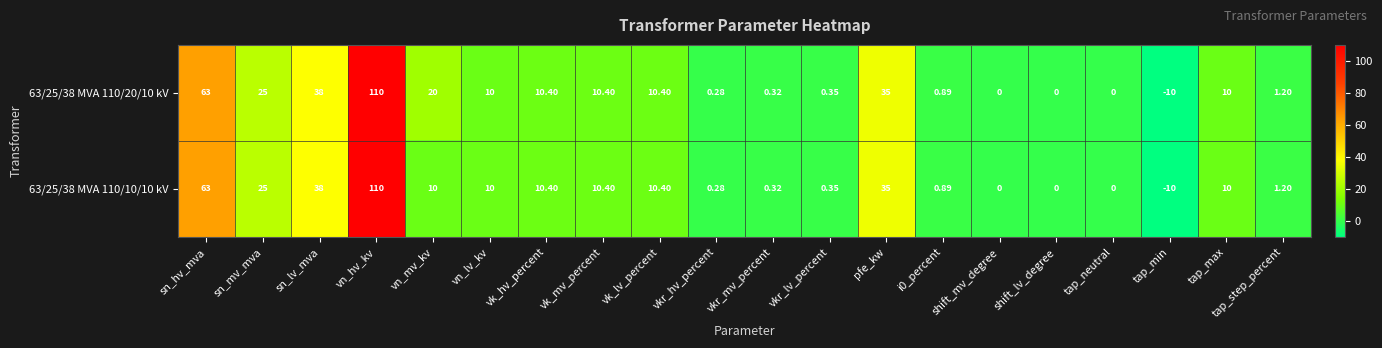

Rank the series by their average value, from lowest to highest.

63/25/38 MVA 110/10/10 kV, 63/25/38 MVA 110/20/10 kV